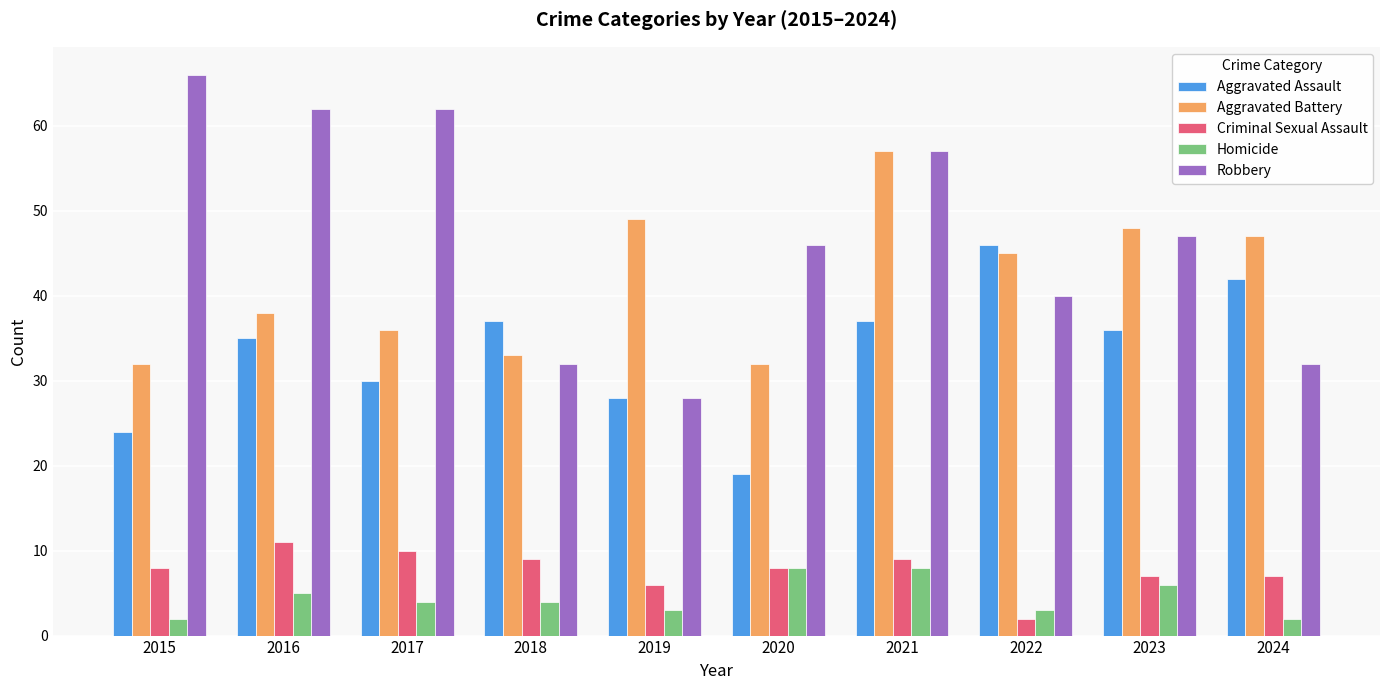

Reading left to right, transcribe all the data shown in this chart.

Aggravated Assault: 2015=24	2016=35	2017=30	2018=37	2019=28	2020=19	2021=37	2022=46	2023=36	2024=42
Aggravated Battery: 2015=32	2016=38	2017=36	2018=33	2019=49	2020=32	2021=57	2022=45	2023=48	2024=47
Criminal Sexual Assault: 2015=8	2016=11	2017=10	2018=9	2019=6	2020=8	2021=9	2022=2	2023=7	2024=7
Homicide: 2015=2	2016=5	2017=4	2018=4	2019=3	2020=8	2021=8	2022=3	2023=6	2024=2
Robbery: 2015=66	2016=62	2017=62	2018=32	2019=28	2020=46	2021=57	2022=40	2023=47	2024=32